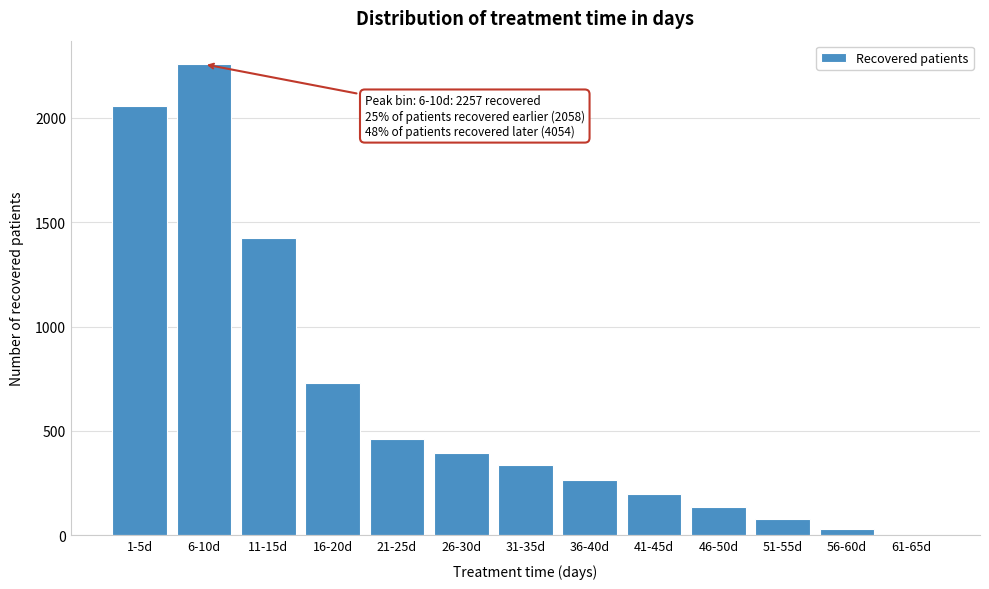

Reading right to left, transcribe all the data shown in this chart.

61-65d=0	56-60d=30	51-55d=80	46-50d=137	41-45d=200	36-40d=265	31-35d=336	26-30d=392	21-25d=463	16-20d=728	11-15d=1423	6-10d=2257	1-5d=2058